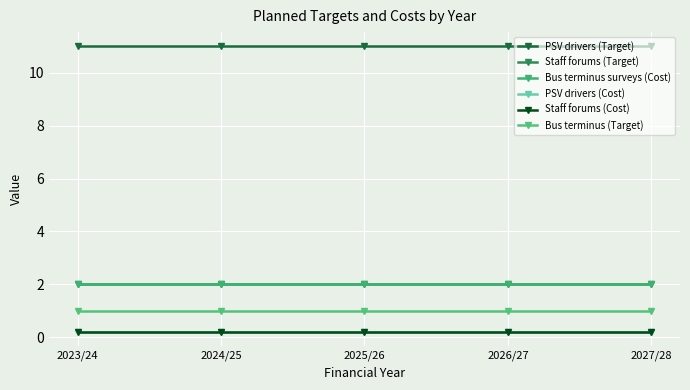

Which category has the lowest value across all series?

2023/24